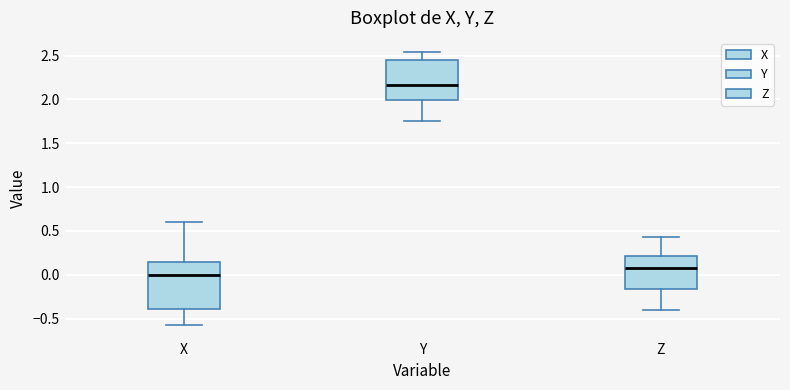

Which box has the highest median line?

Y